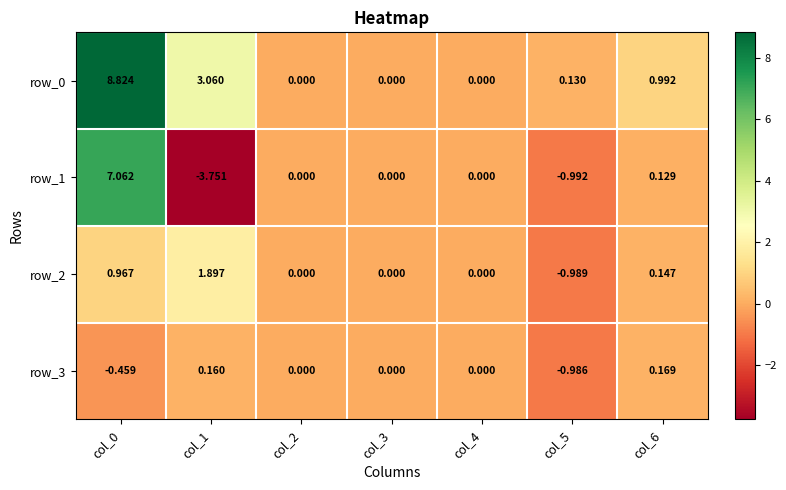

The value of row_1 at col_3 is 5.9. True or false?

False